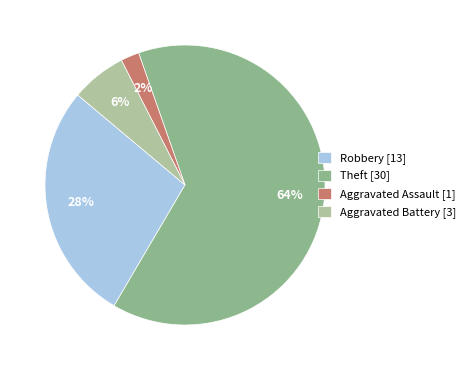

Is it true that Robbery [13] is 28% of the pie?

True